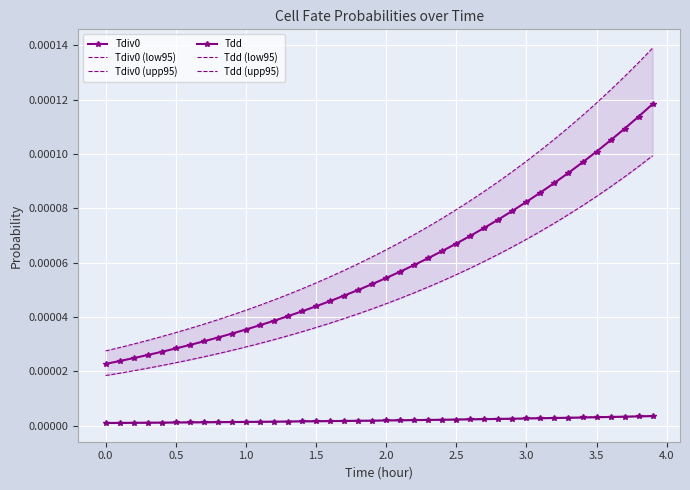

How many data points does each series have?

40